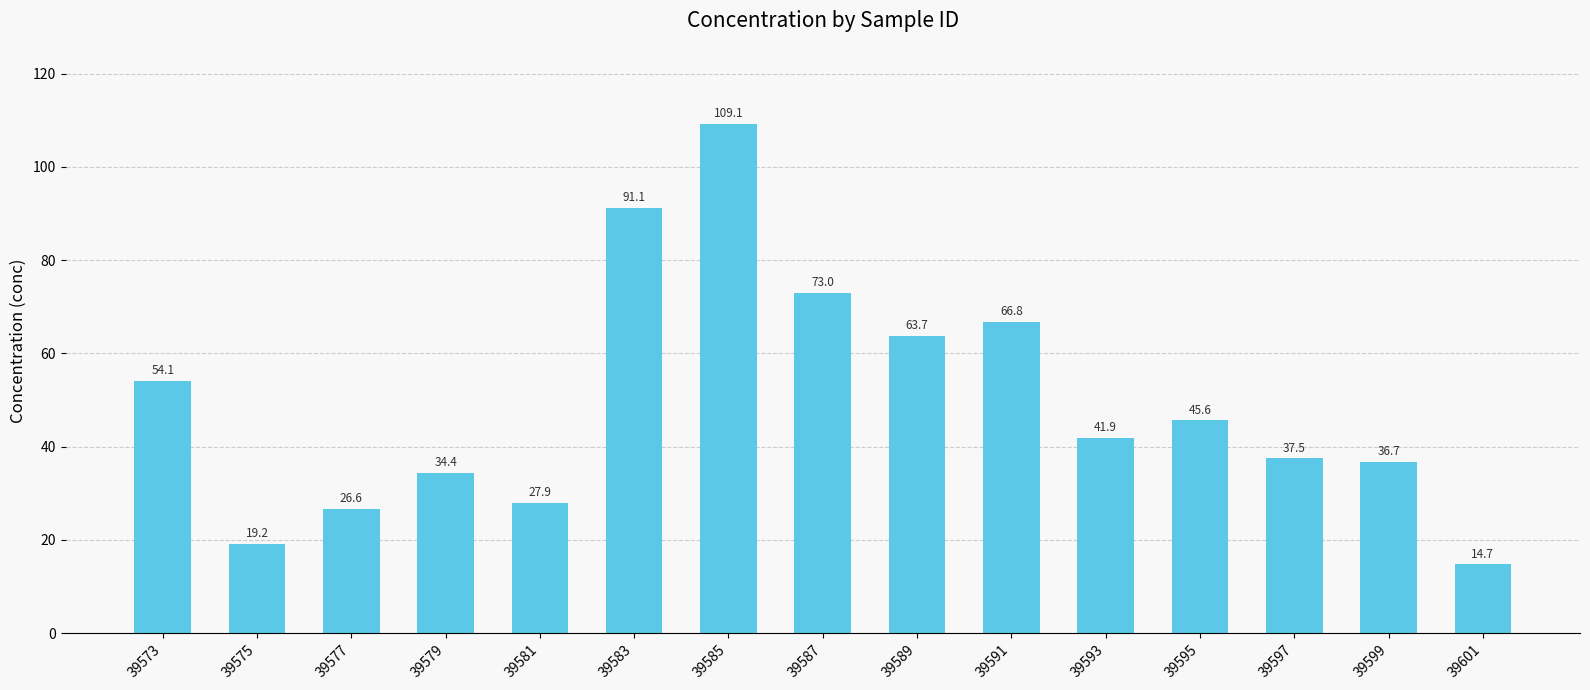

What is the difference between the values at 39587 and 39597?

35.5